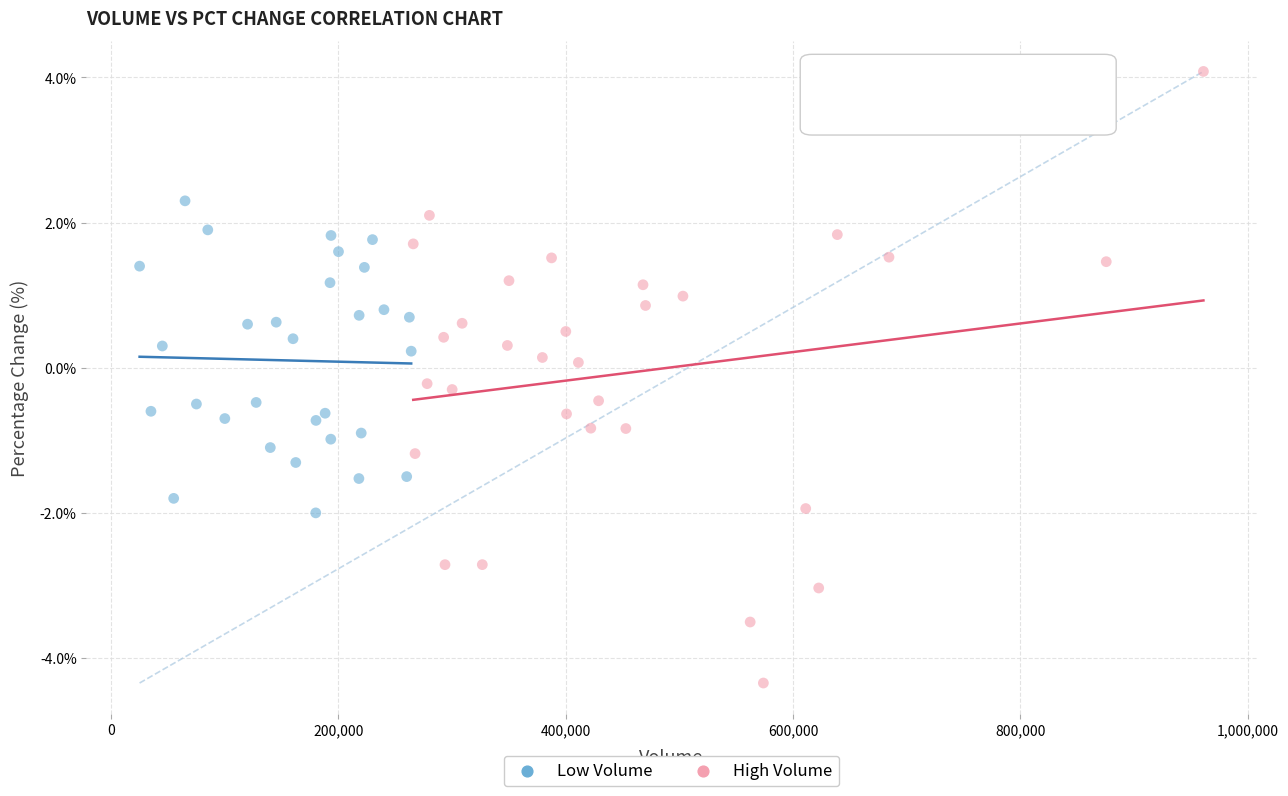

Which series has the widest spread of Y values?

High Volume